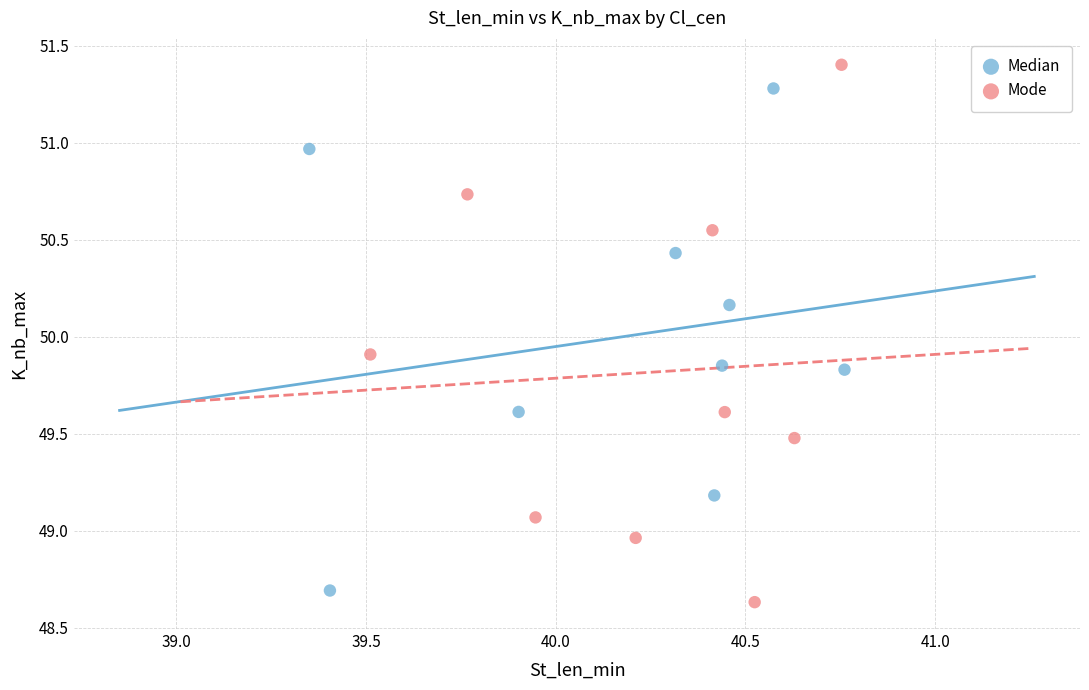

Which series reaches the maximum Y coordinate?

Mode